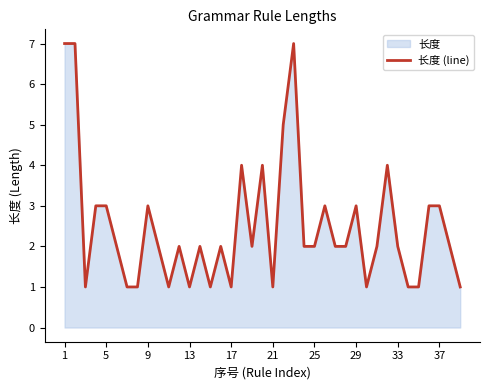

What is the minimum value shown in the chart?

1